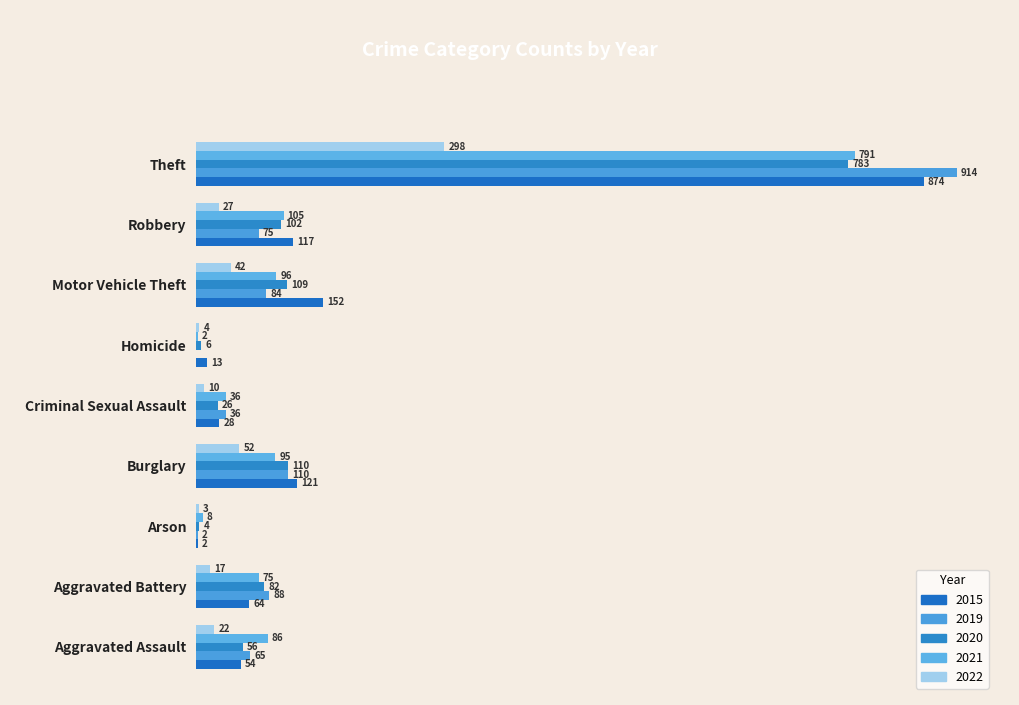

True or false: 2021 has a value of 36 at Criminal Sexual Assault.

True